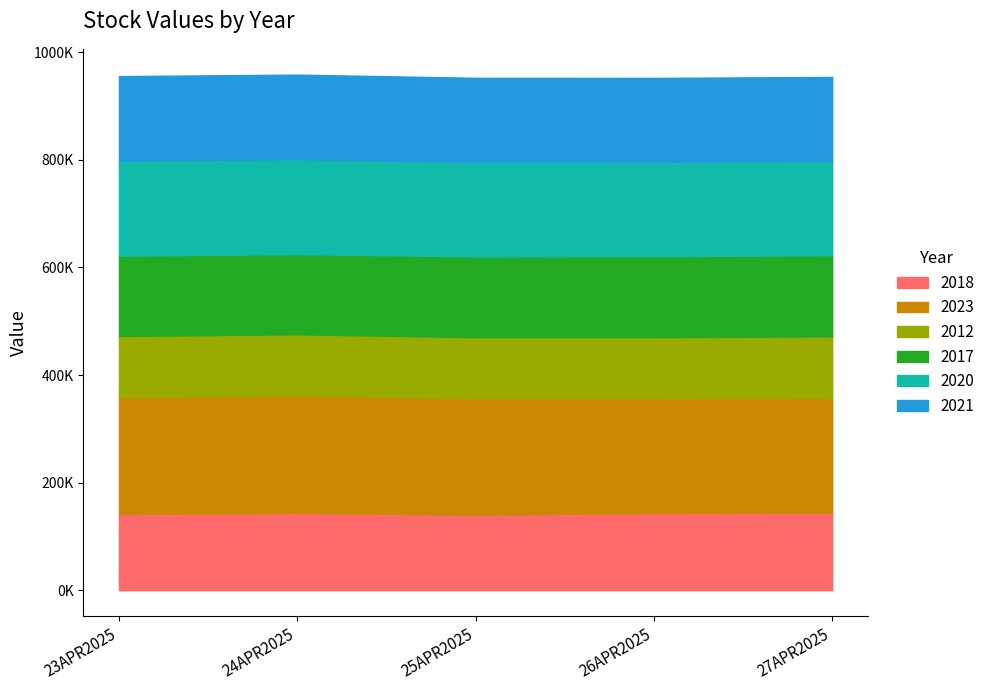

Where does the 2021 series first go above 156491?

23APR2025